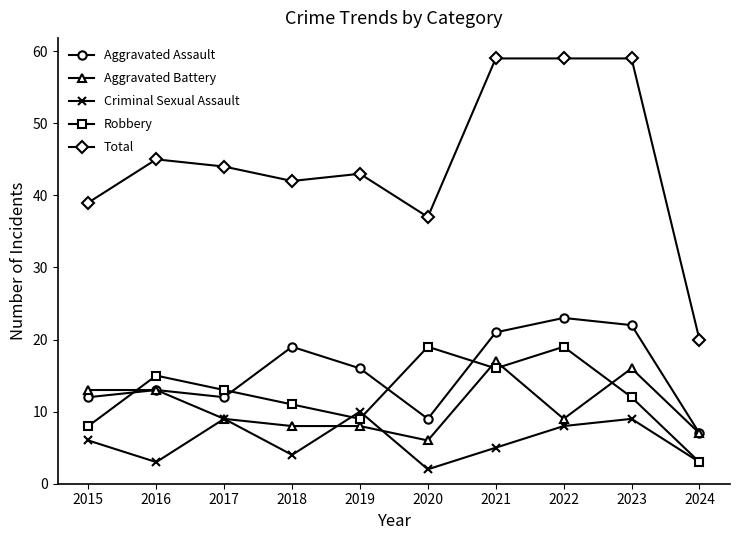

How many series are shown in this chart?

5